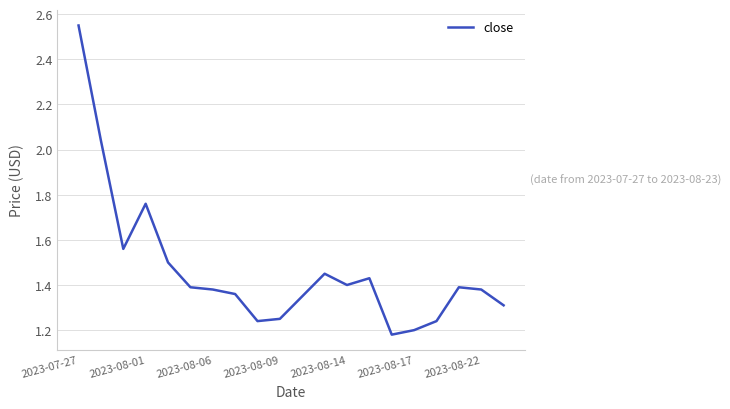

How many lines are shown in the chart?

1